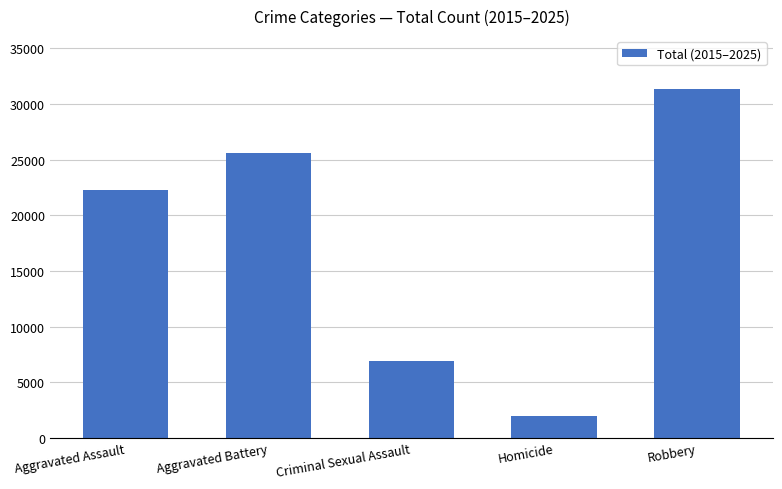

What is the label of the 2nd bar from the right?

Homicide